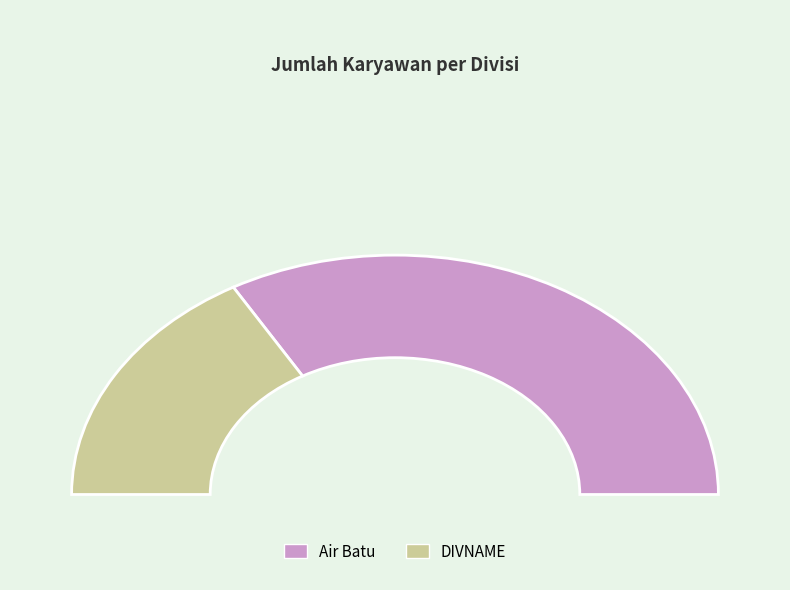

How much of the chart is everything except DIVNAME?

66.7%